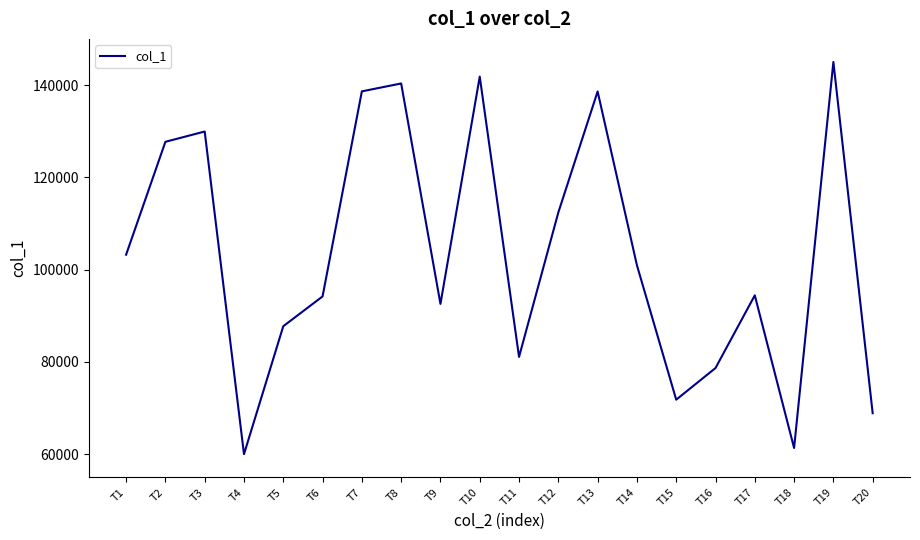

True or false: there are more than 1 points higher than both neighbors.

True